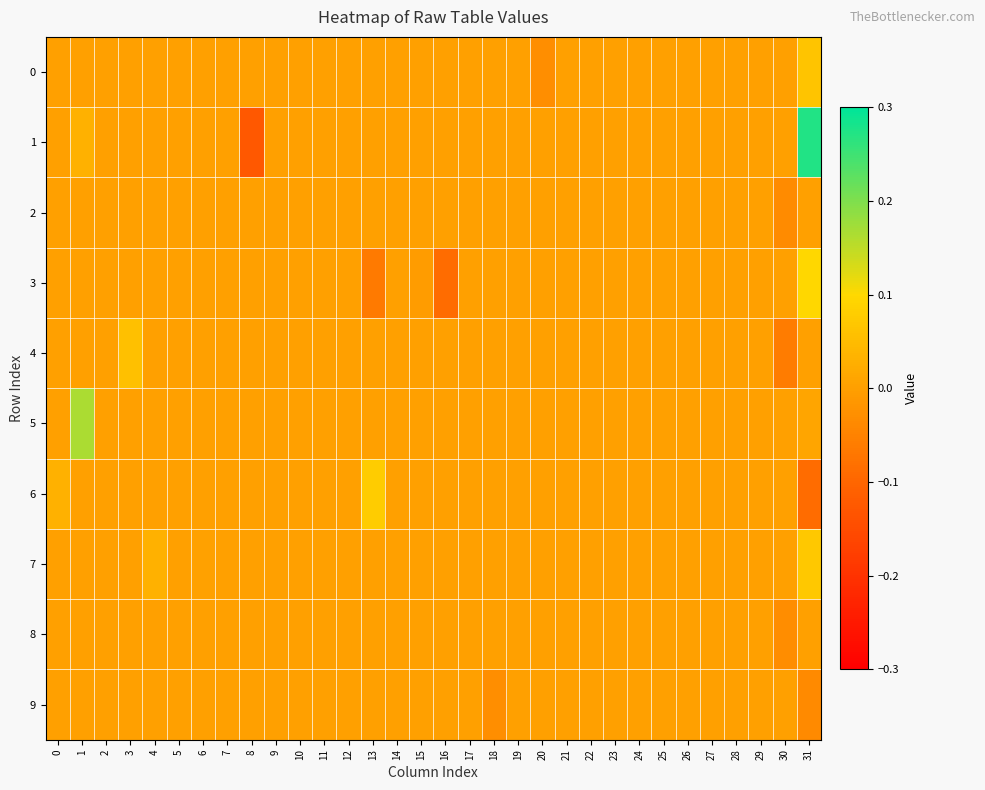

How many distinct data groups are displayed?

10